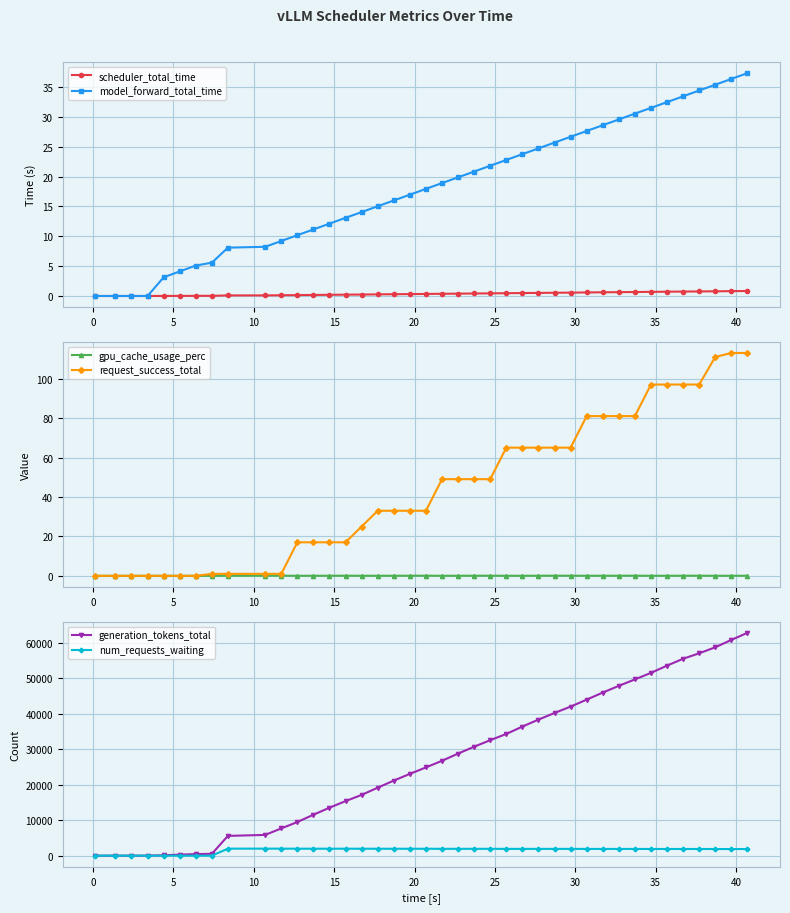

What is the difference between the maximum and minimum values in the model_forward_total_time series?

37.3